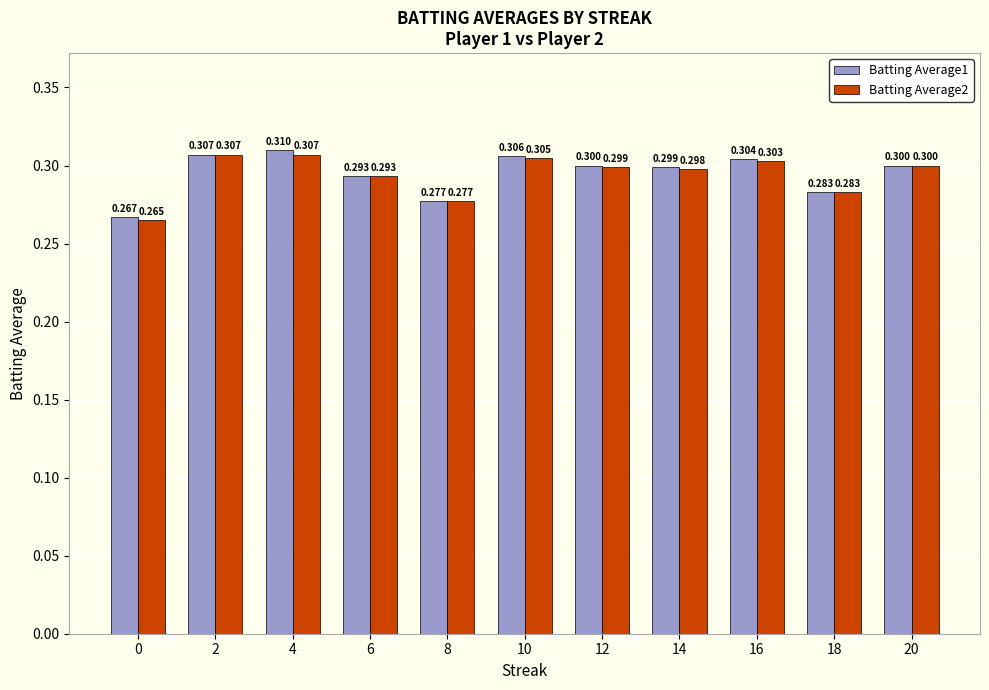

Between 2 and 16, which series saw the biggest shift?

Batting Average2